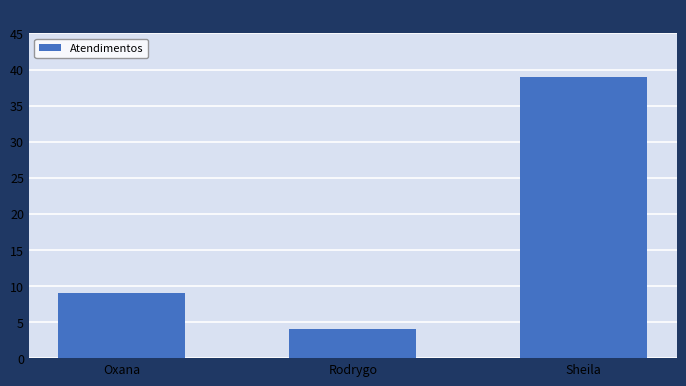

List the labels in order of value, largest first.

Sheila, Oxana, Rodrygo